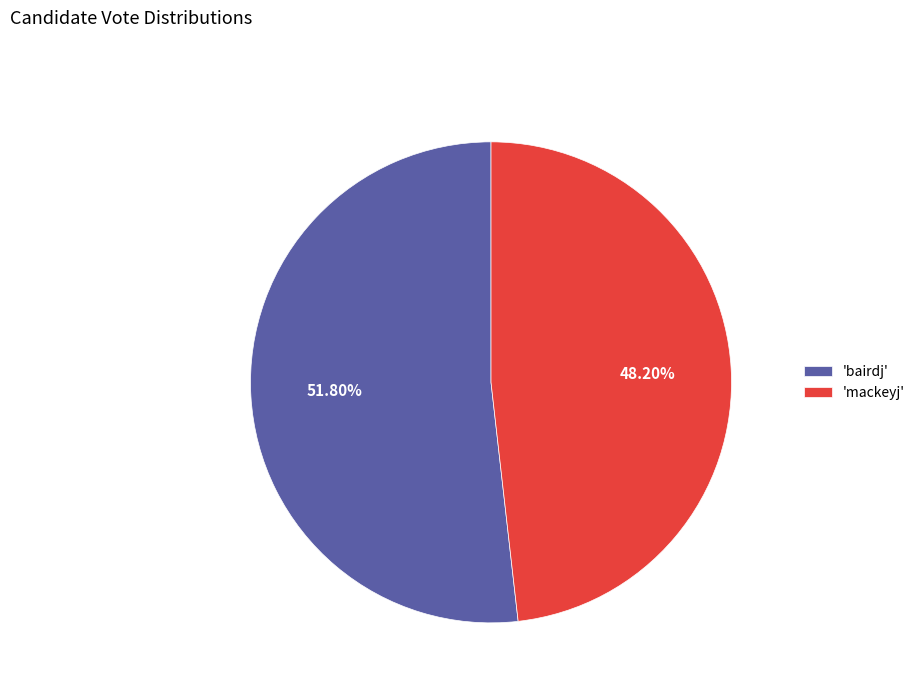

What is the majority slice?

'bairdj'